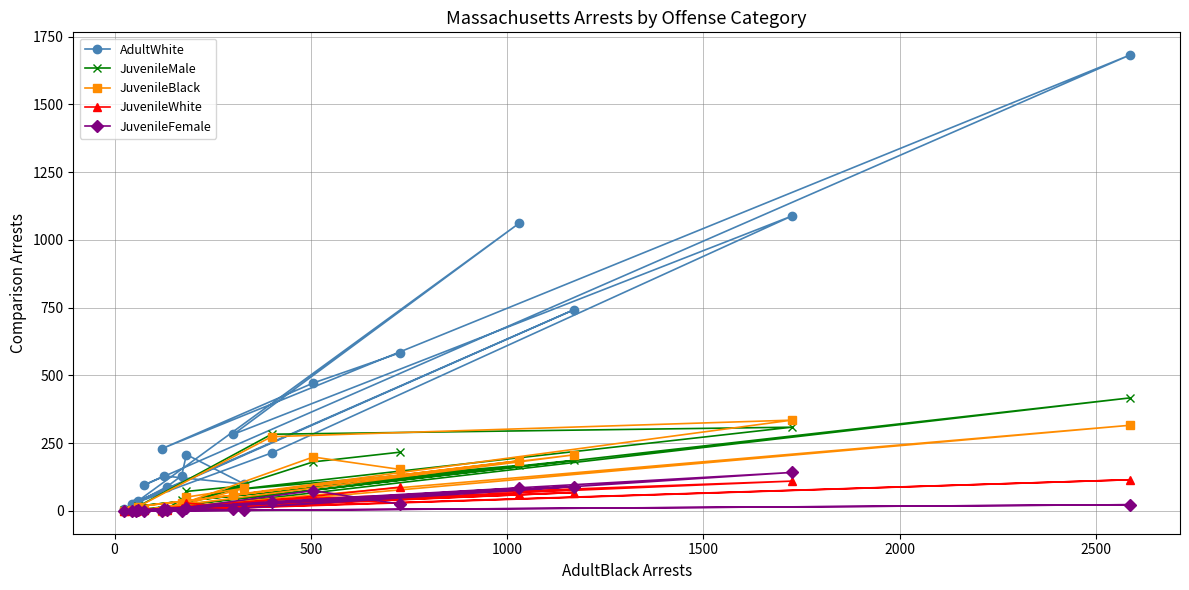

Which series has the widest spread of values?

AdultWhite